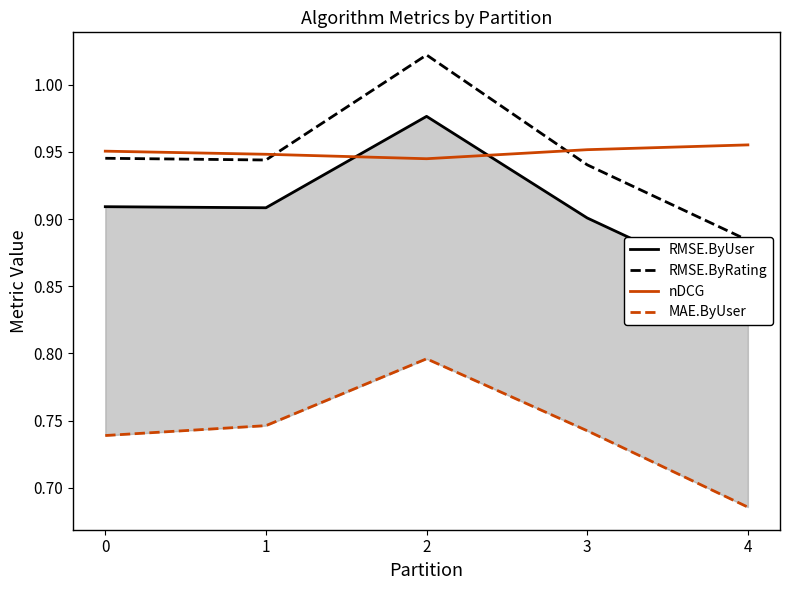

What is the maximum value for MAE.ByUser?

0.8